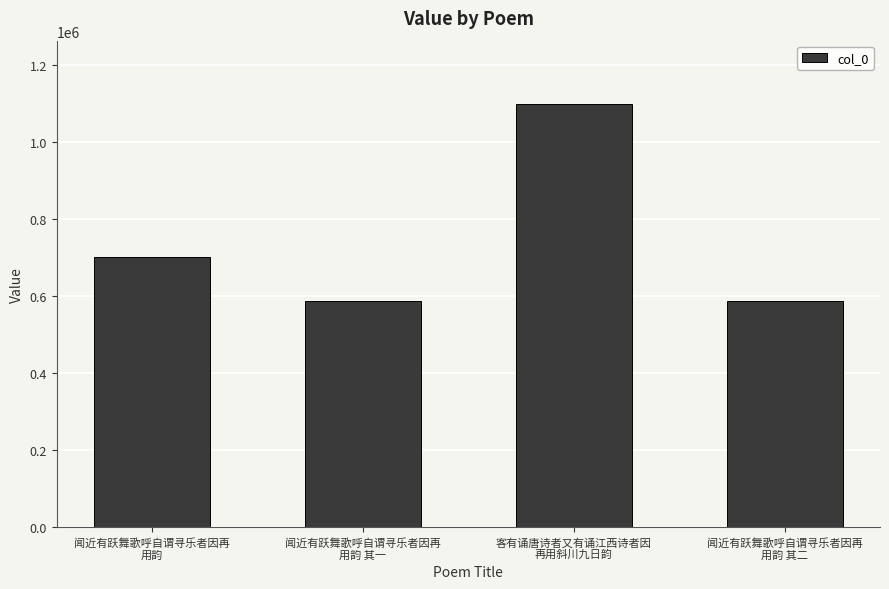

What is the difference between the maximum and minimum values?

510590